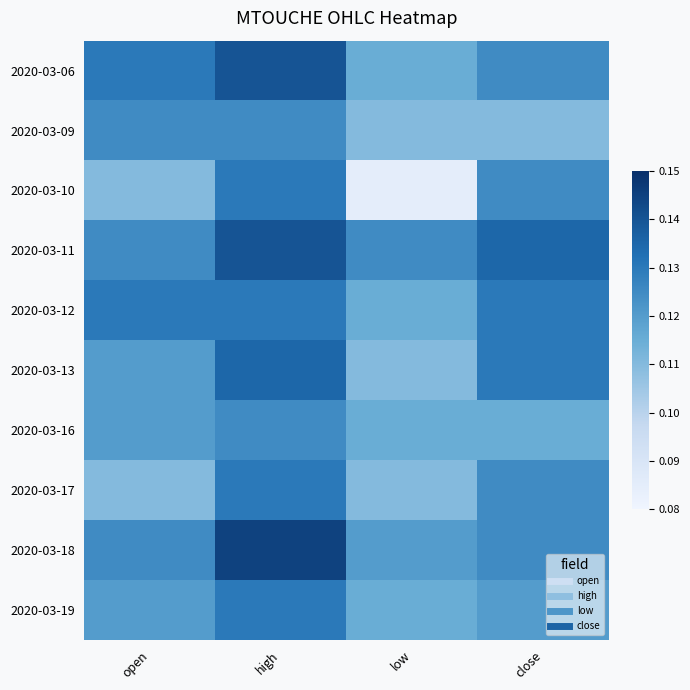

What is the minimum value shown in the chart?

0.1